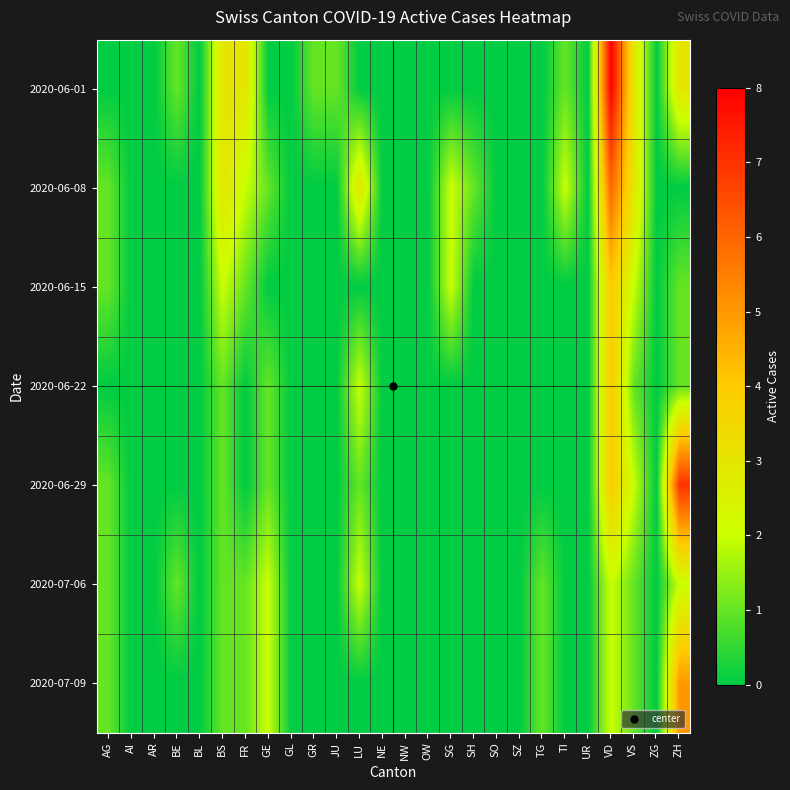

Between AG and ZG, which is larger?

AG